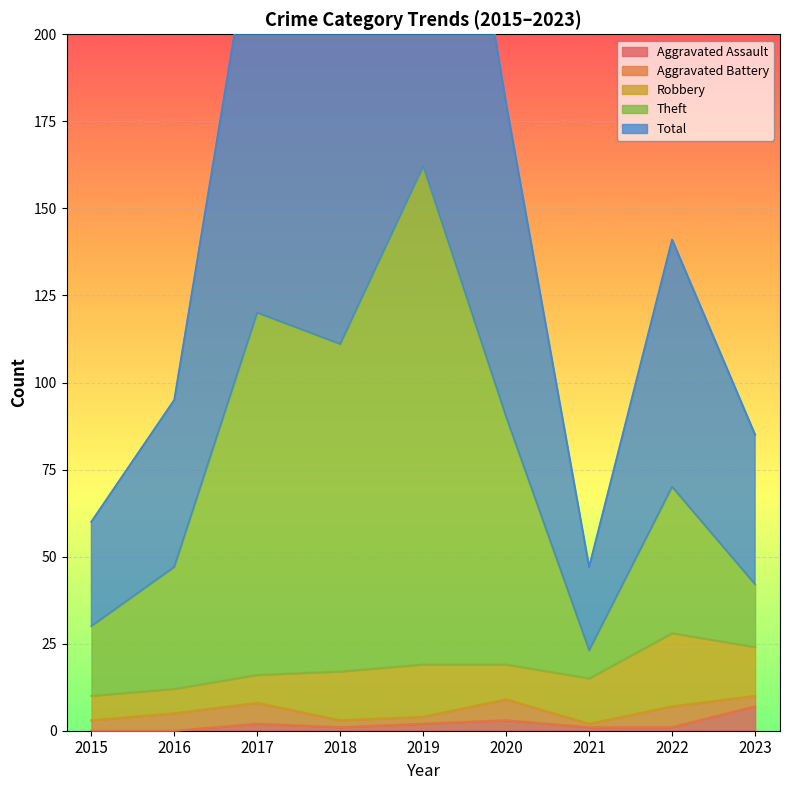

The value of Aggravated Assault at 2015 is 0. True or false?

True